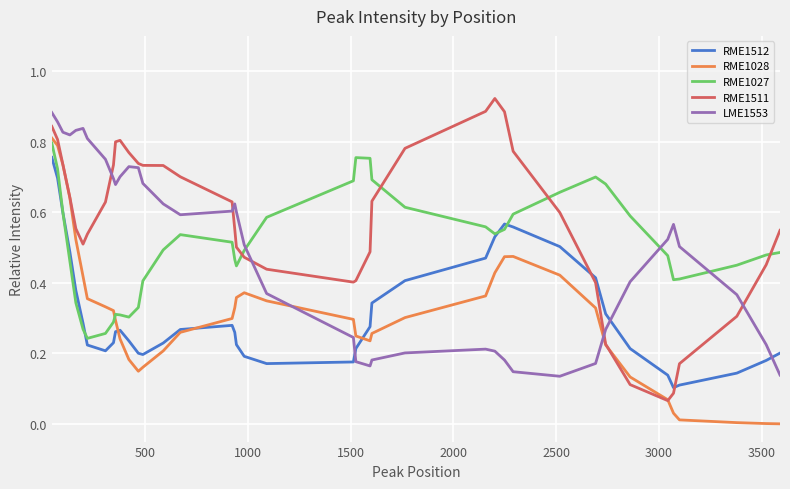

Does the chart have visible grid lines?

Yes